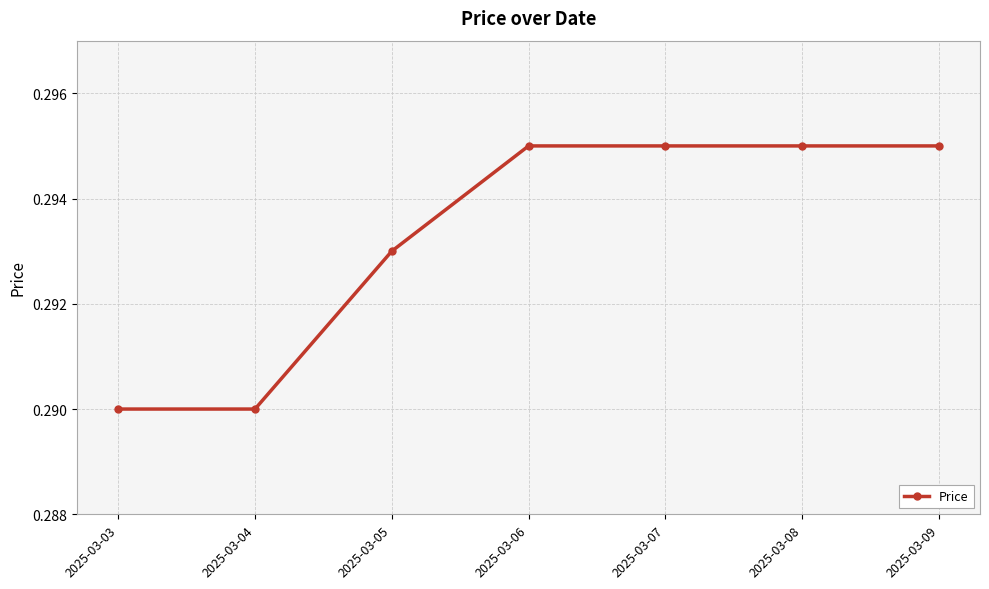

True or false: there are more than 2 points higher than both neighbors.

False